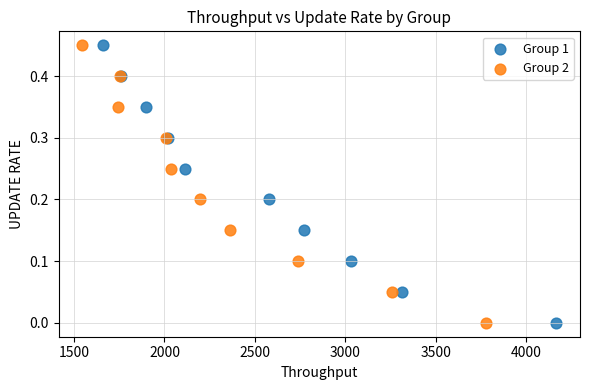

What are all the series names shown in the legend?

Group 1, Group 2